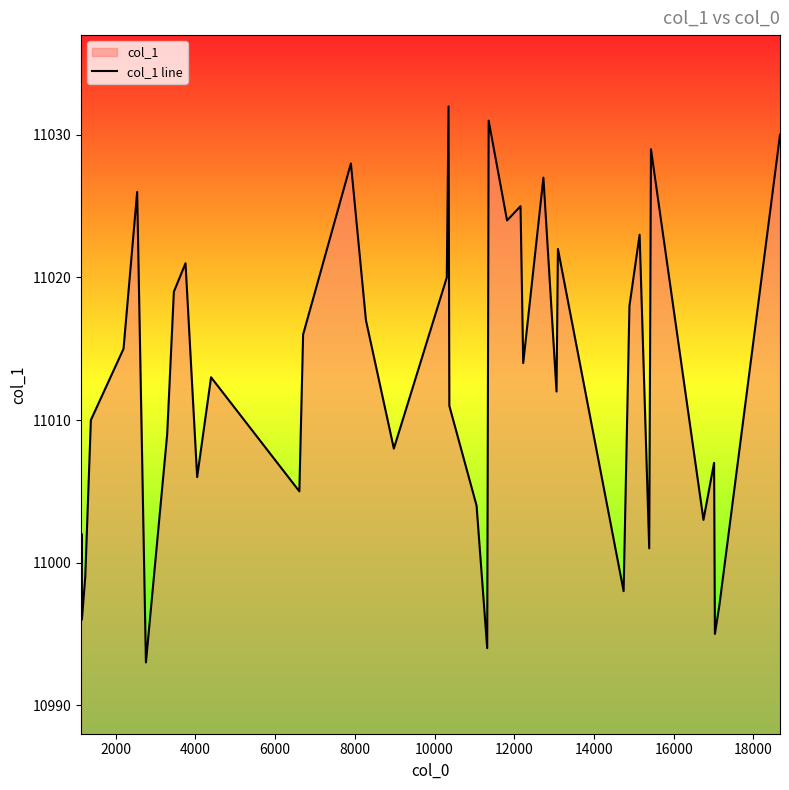

What is the difference between the maximum and minimum values?

39